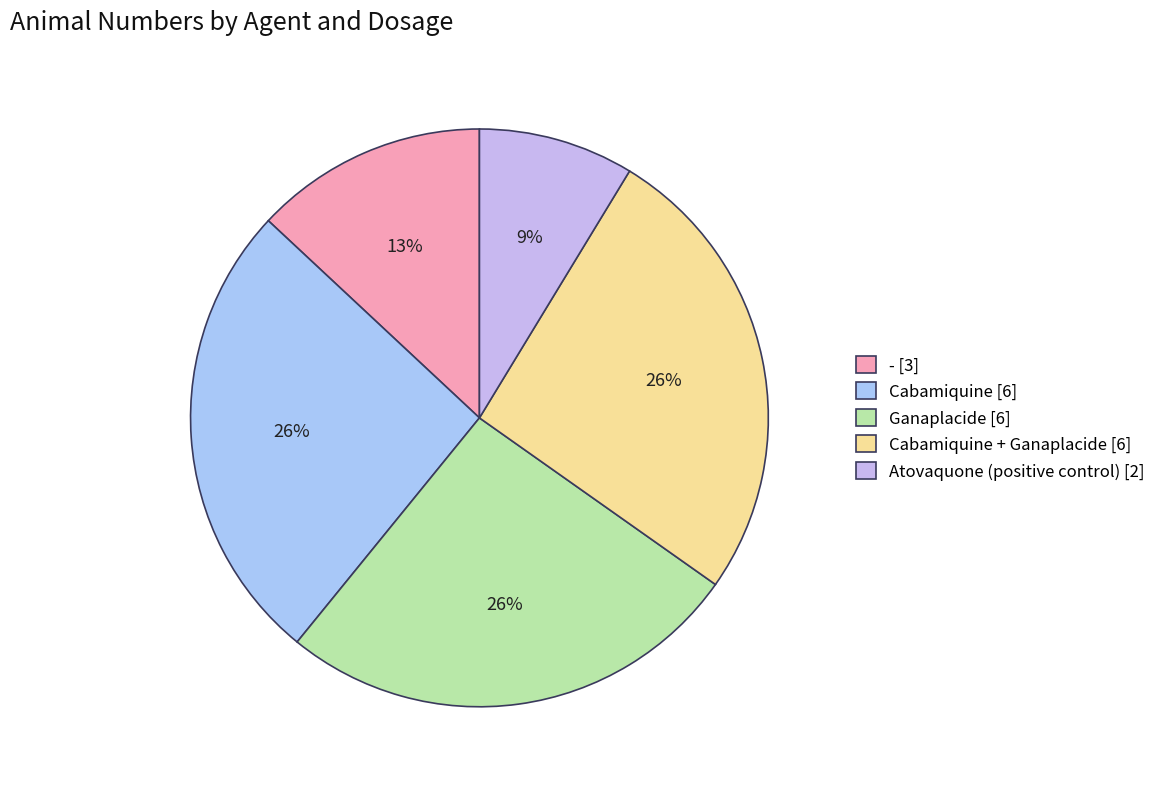

How many slices are in this pie chart?

5